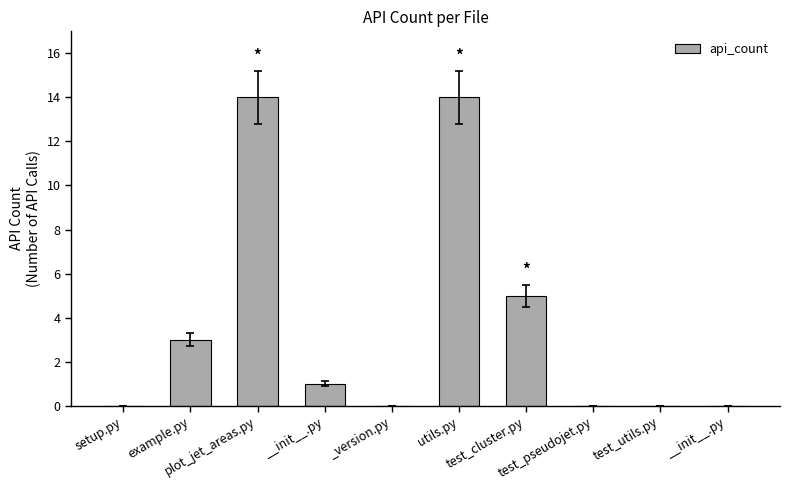

How many data points does each series have?

10